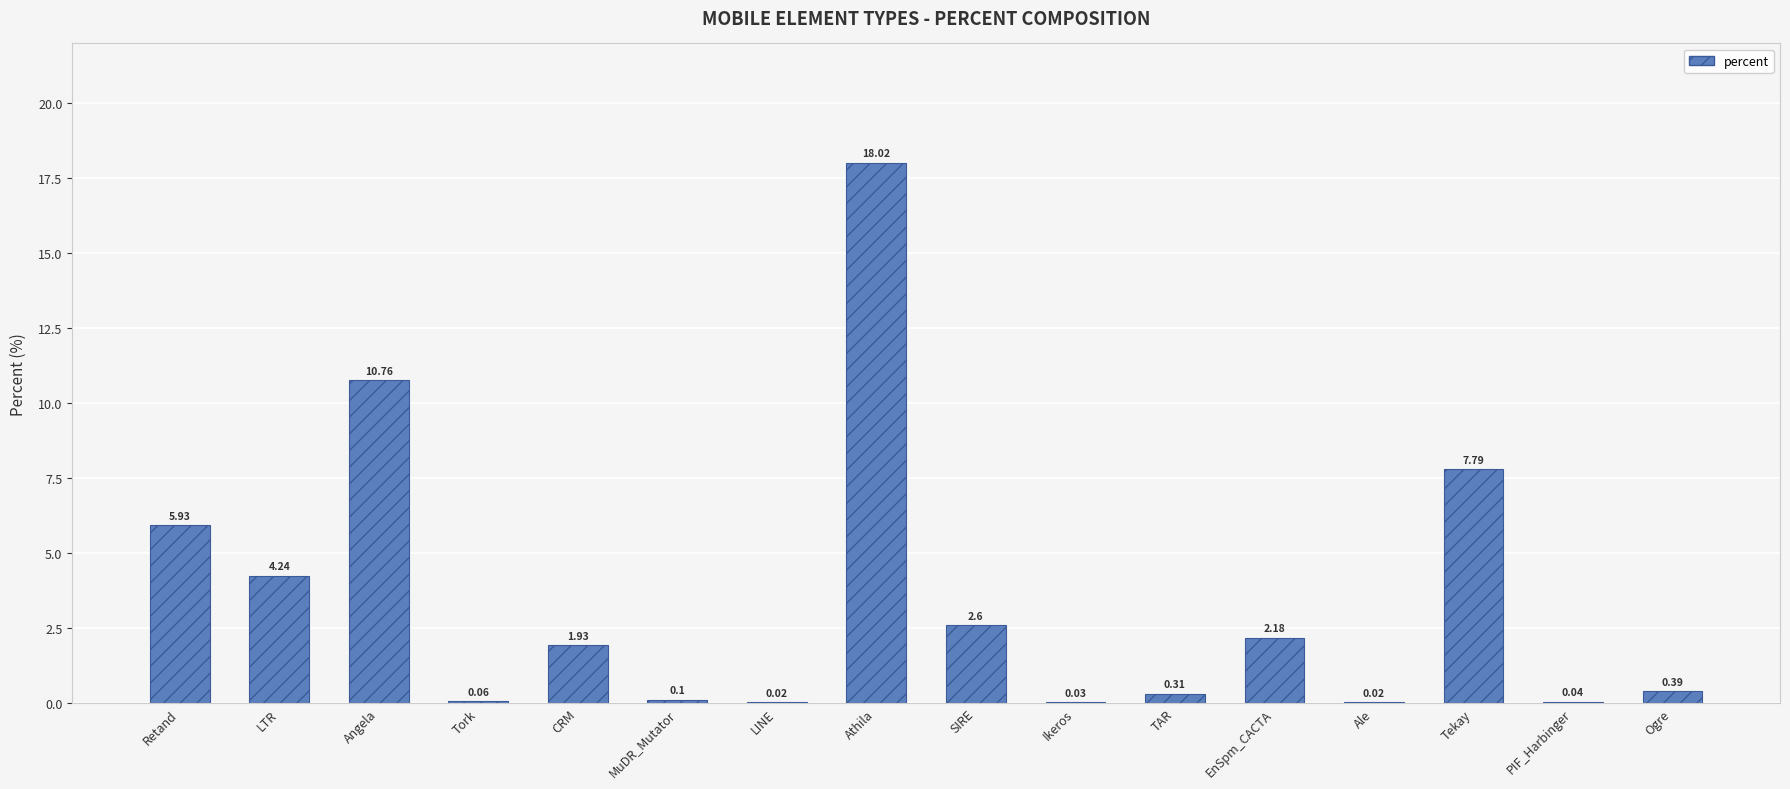

At which category does the chart reach its peak across all series?

Athila